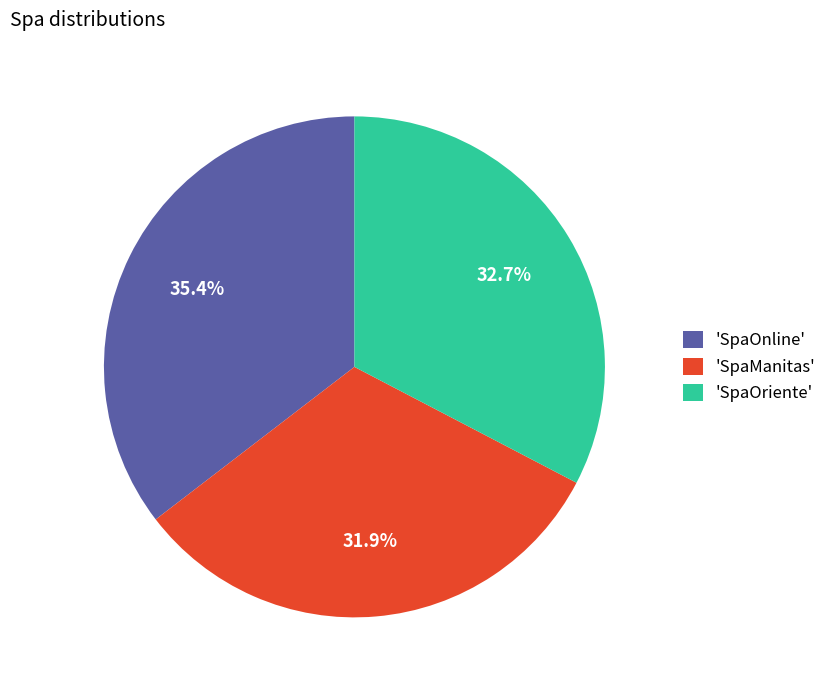

To the nearest percent, what is the average slice percentage?

33%